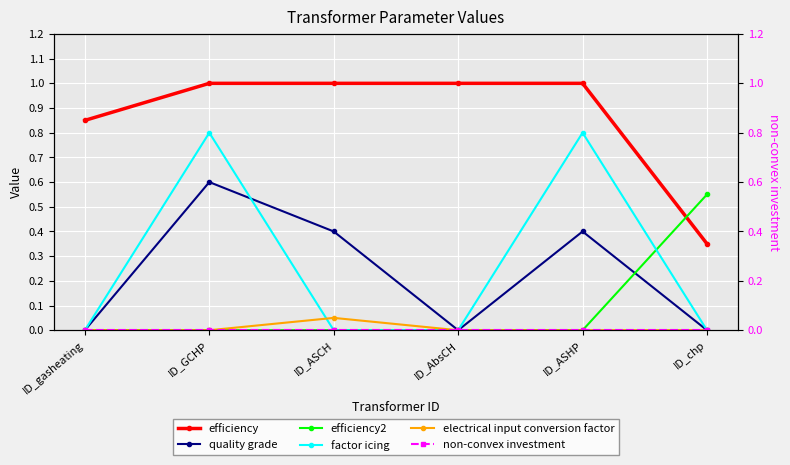

What value does the efficiency series have at ID_gasheating?

0.8